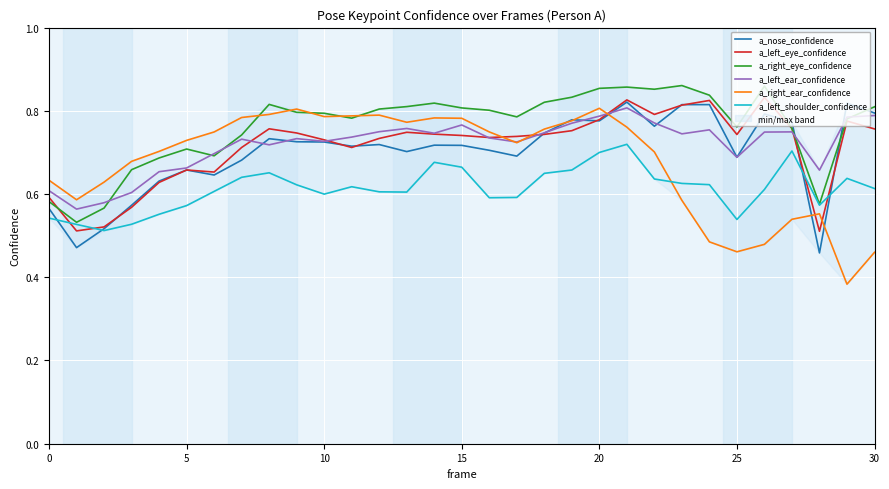

How many lines are shown in the chart?

6